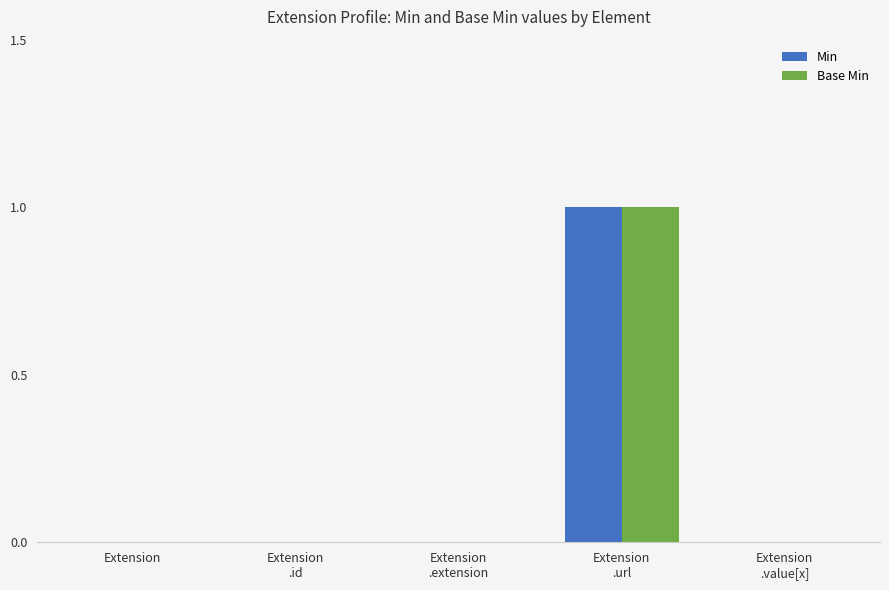

The Base Min series shows 0 at Extension. True or false?

True